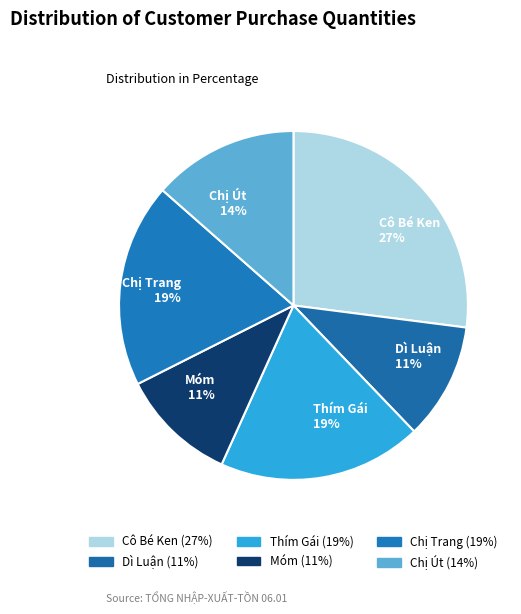

Is there a majority slice in this chart?

No